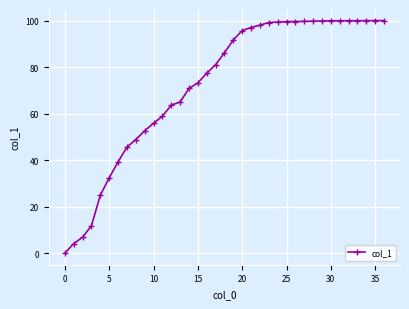

What is the sum of all values?

2677.2